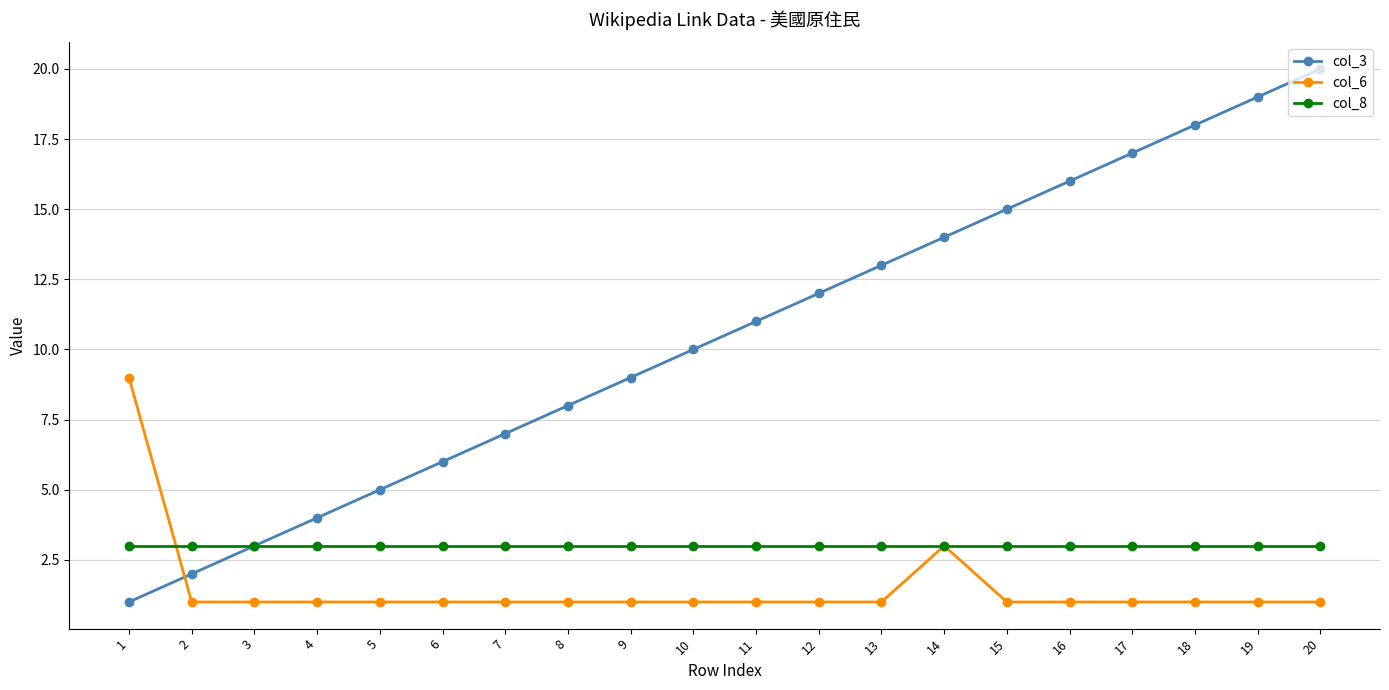

At which category is the sum across all series the highest?

20